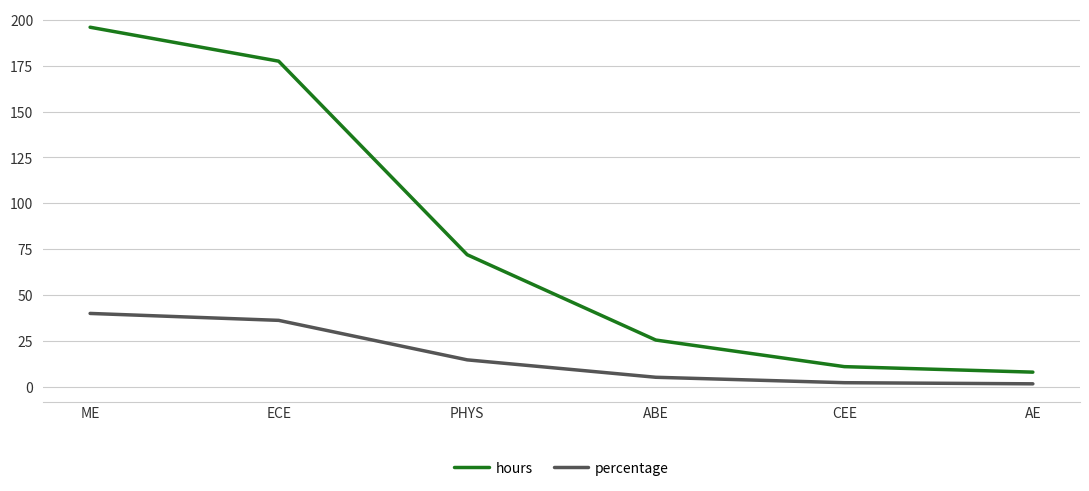

How many values in the percentage series are below 14?

3